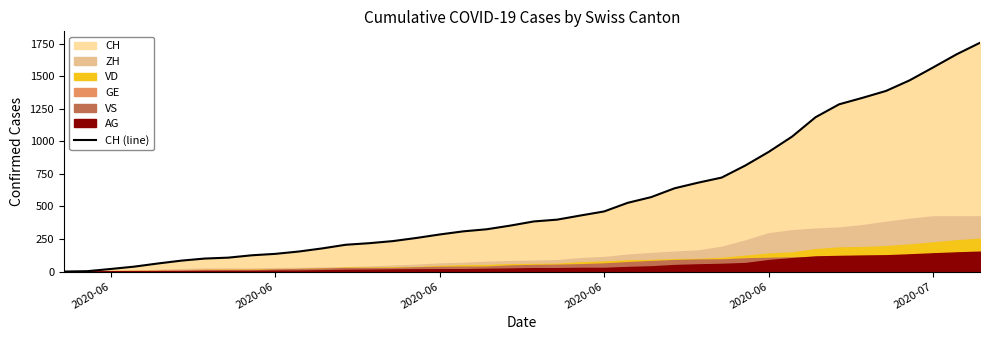

True or false: the data has more than 1 interior local peaks.

False